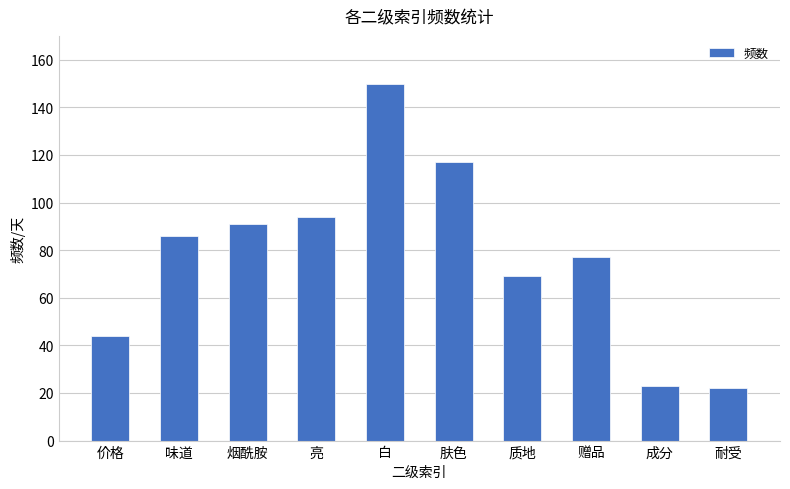

Does the chart contain stacked bars?

No